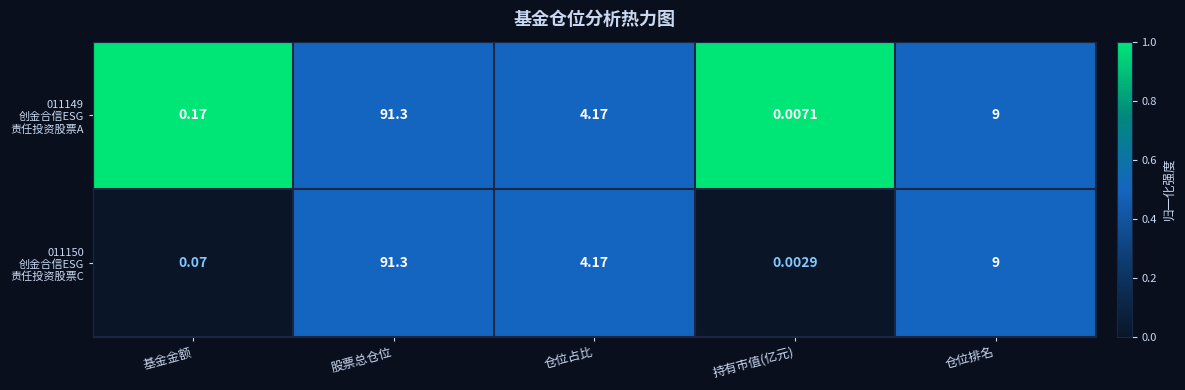

At which category is the sum across all series the highest?

股票总仓位